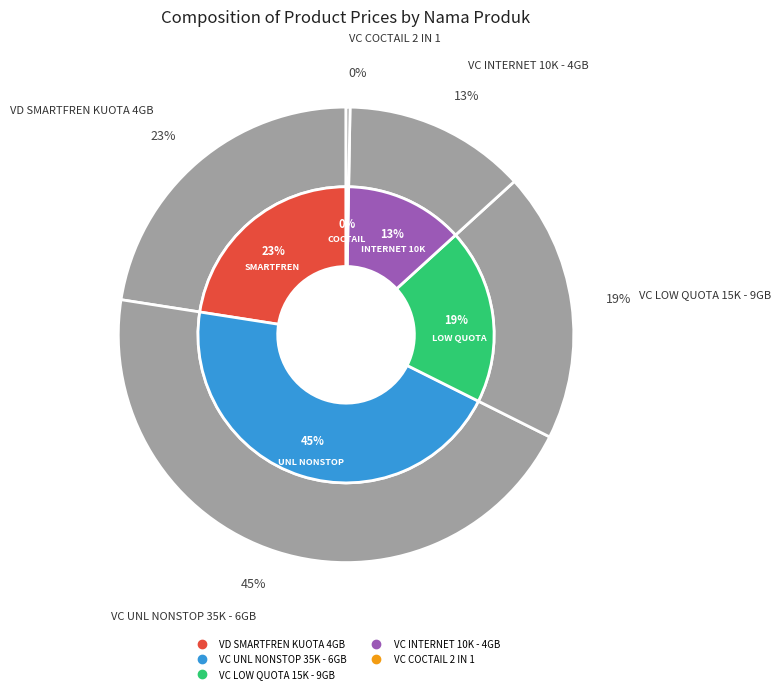

Is there a majority slice in this chart?

No